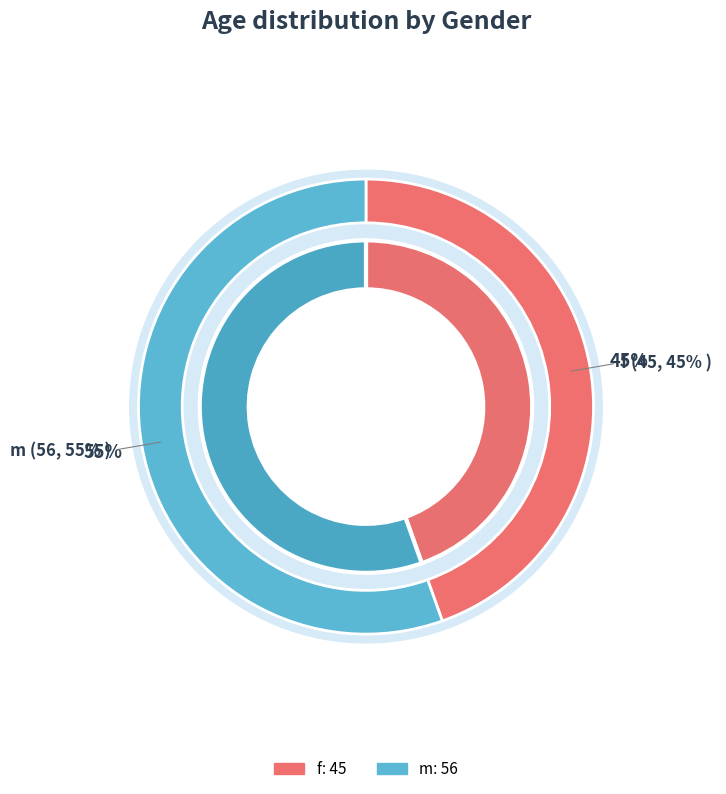

Is it true that m is 63% of the pie?

False